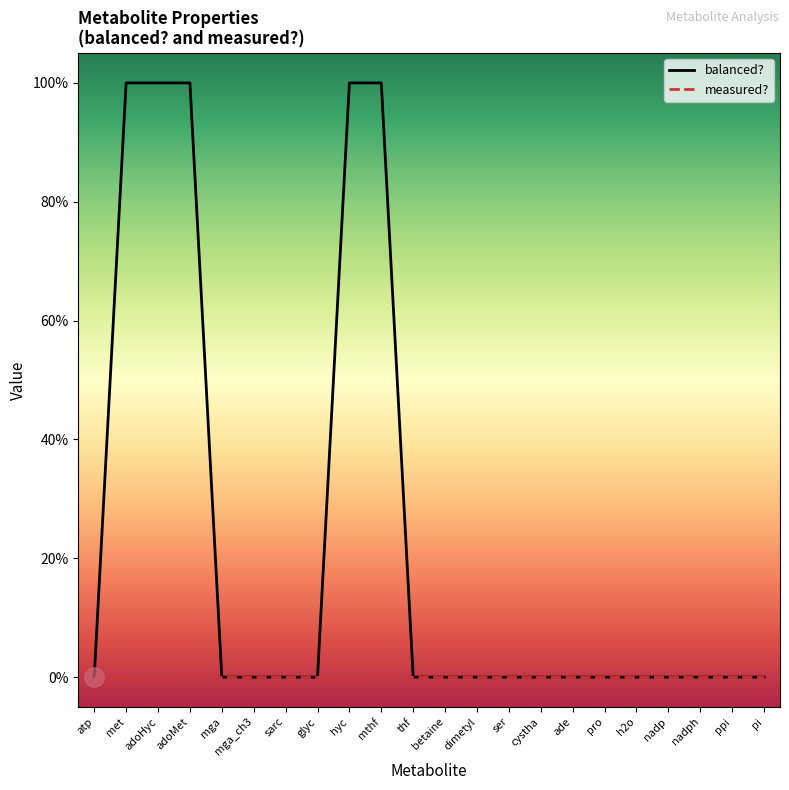

True or false: measured? and balanced? cross at least once.

False